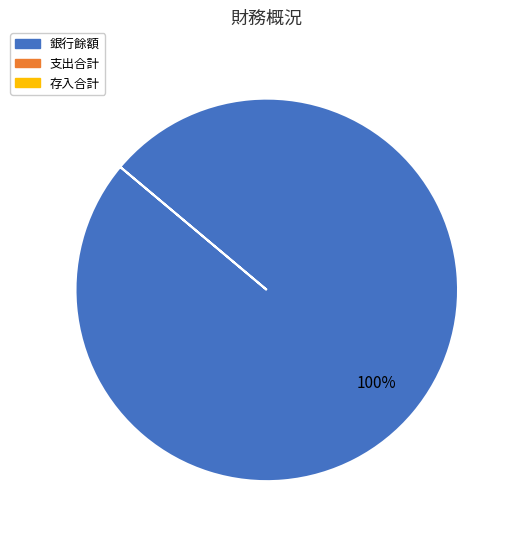

Count the number of slices in the pie.

1